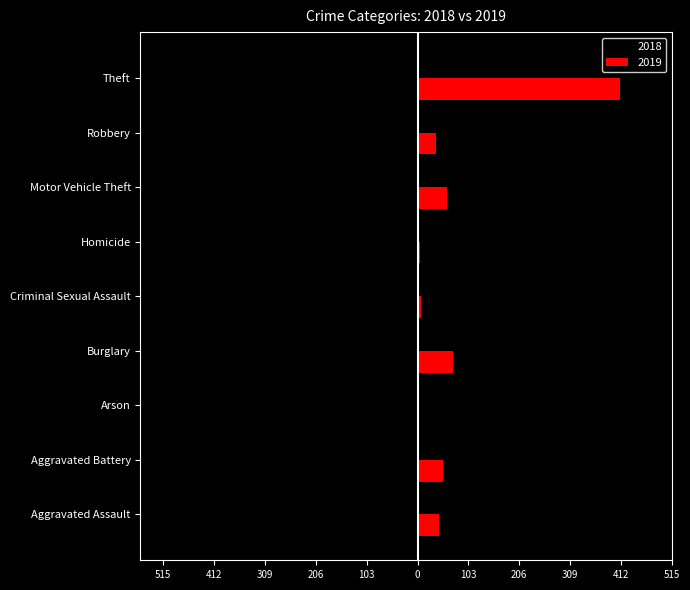

What are all the series names shown in the legend?

2018, 2019